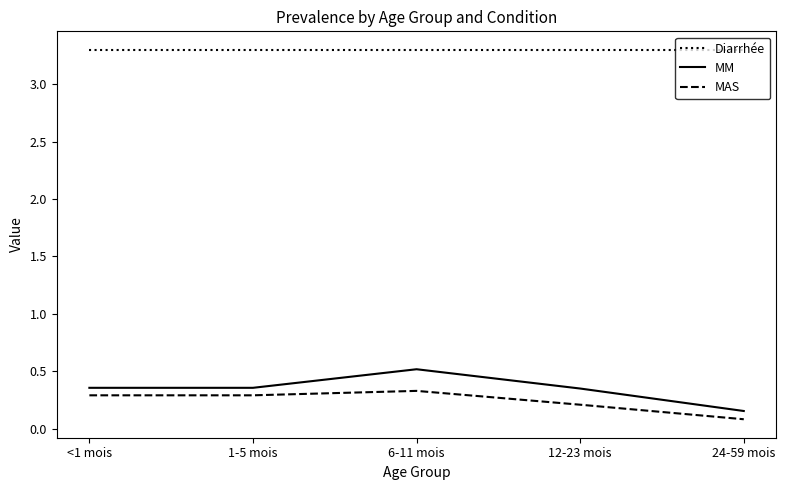

What is the maximum value shown in the chart?

3.3